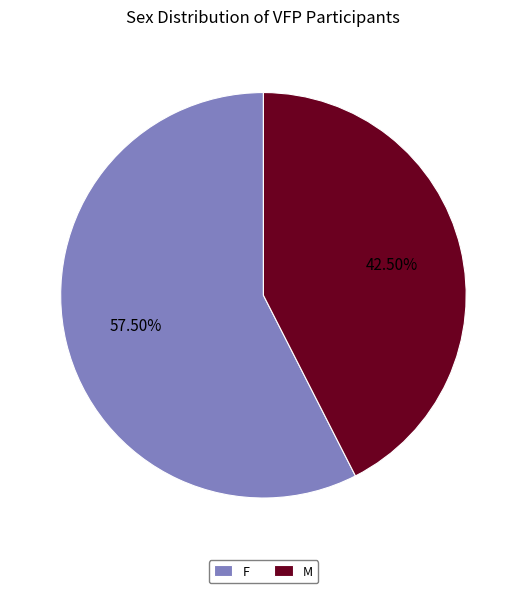

The M slice represents 35% of the pie. True or false?

False